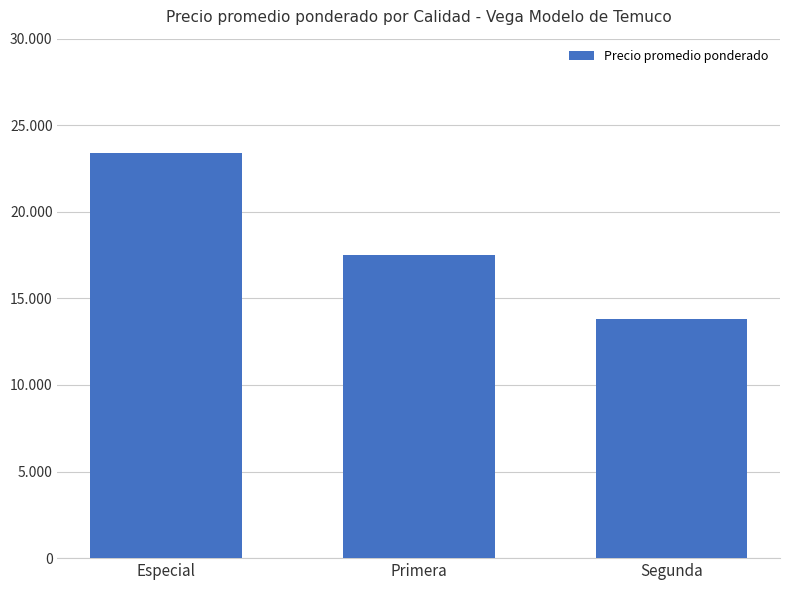

True or false: the data shows 6758 at Primera.

False